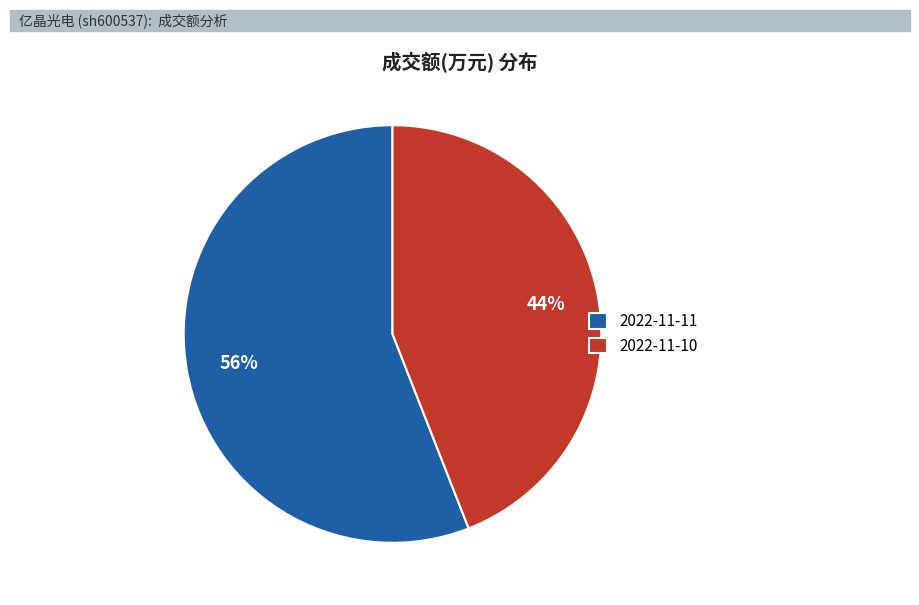

Does any single category account for the majority?

Yes